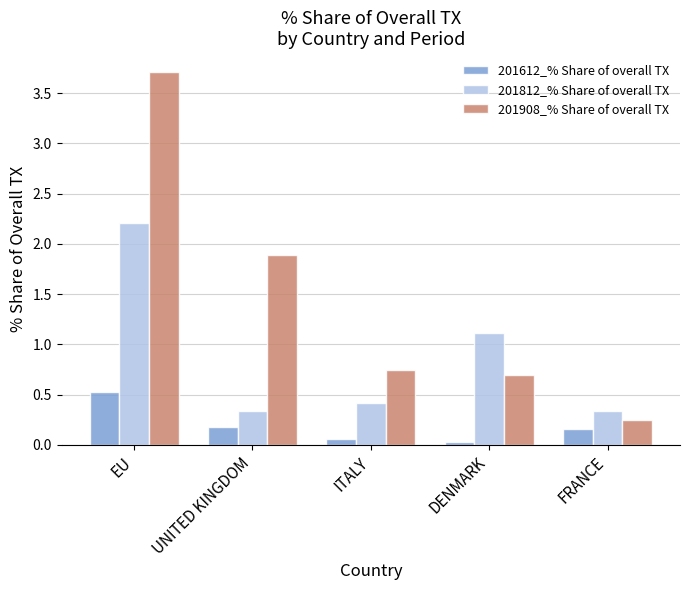

What is the greatest value displayed?

3.7